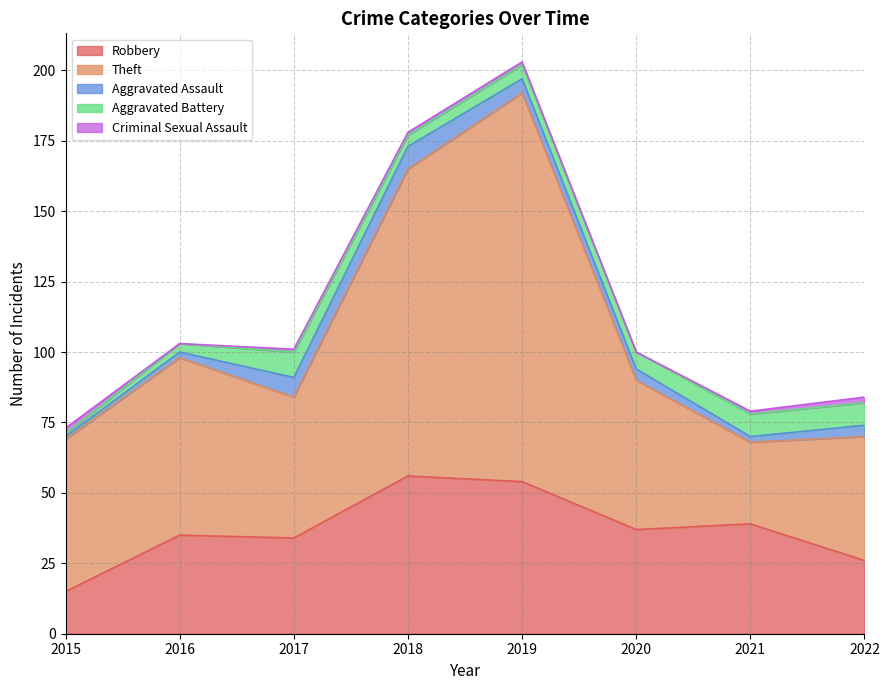

Which series has the largest range (max minus min)?

Theft